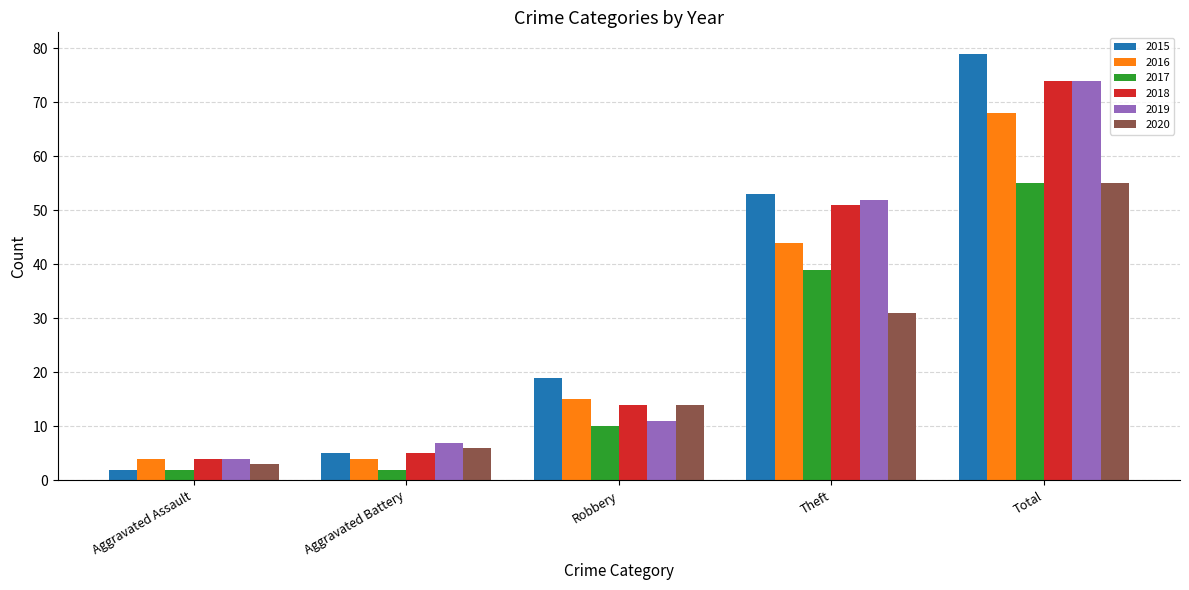

What are all the series names shown in the legend?

2015, 2016, 2017, 2018, 2019, 2020